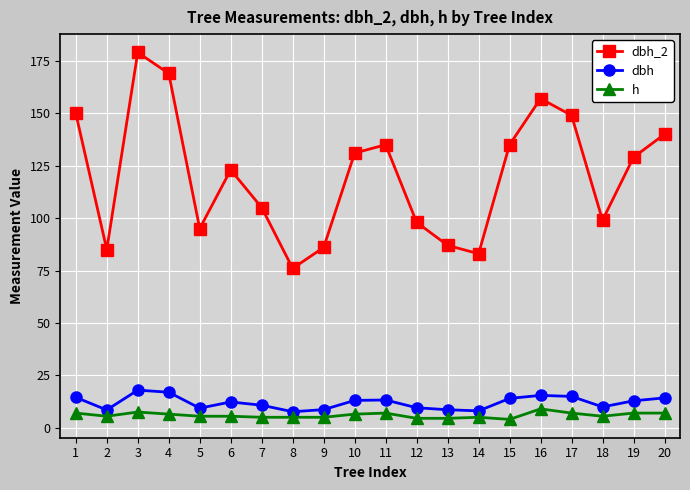

What is the value of the h point at the 18th from the left?

5.5